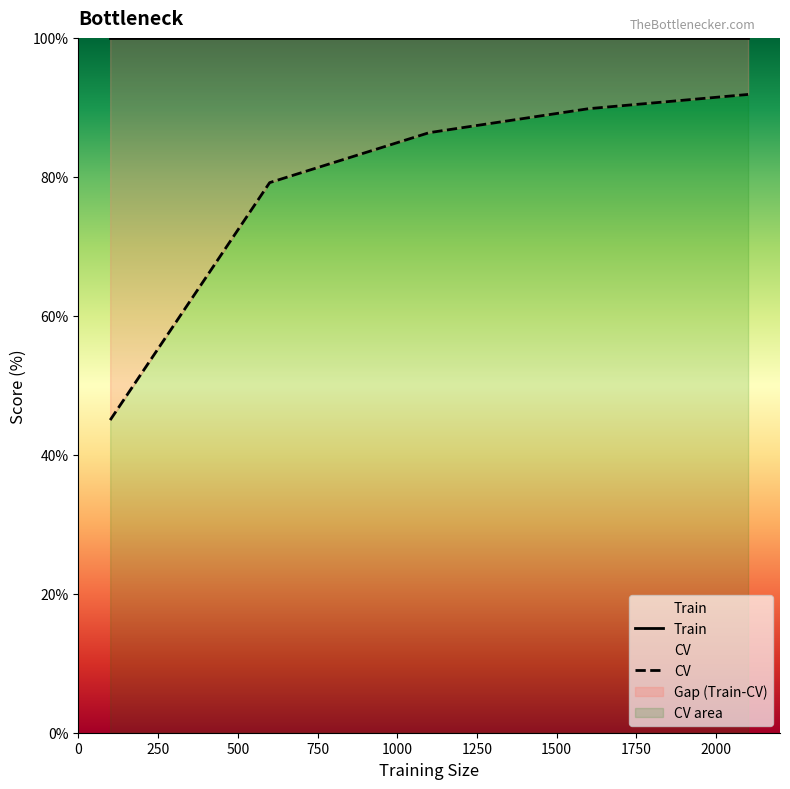

True or false: Train has a value of 28.4 at 500.

False